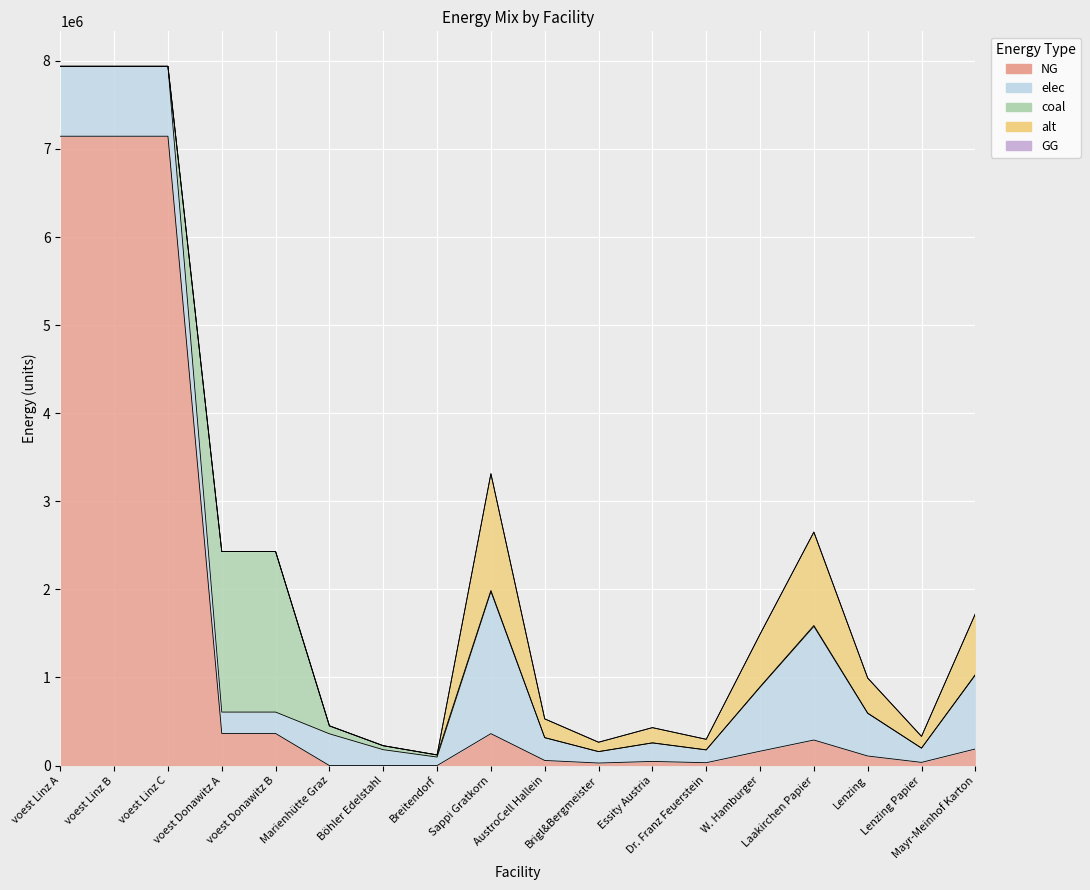

Read the elec value at voest Donawitz A.

242990.7